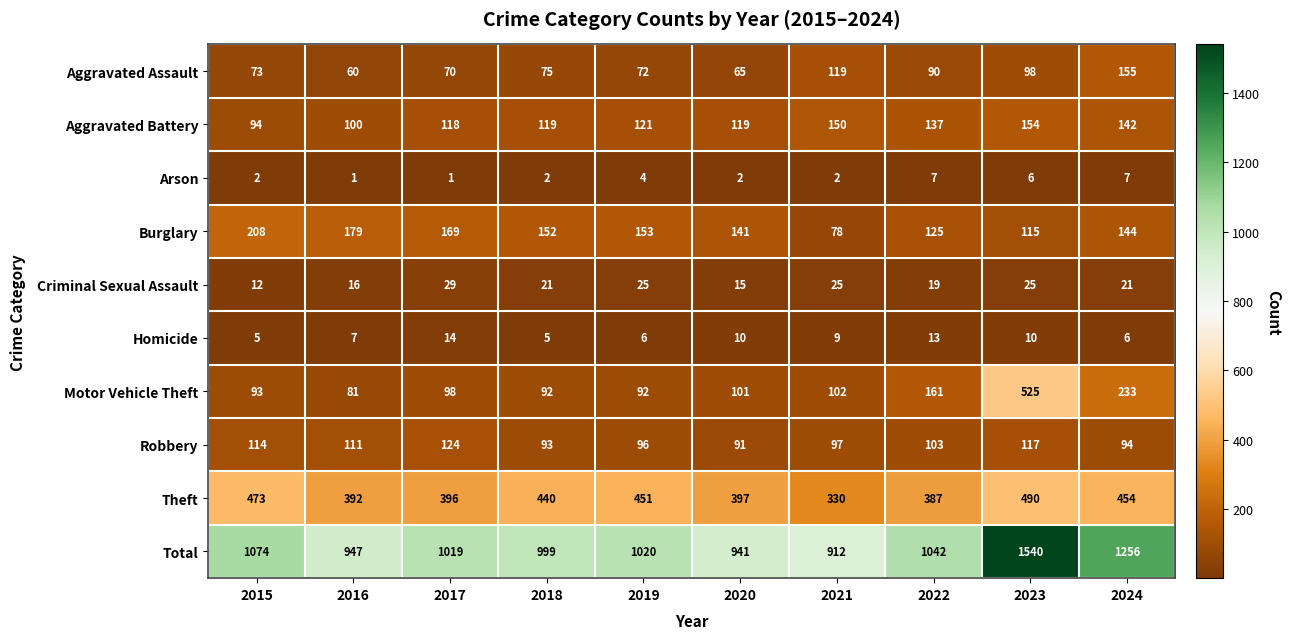

What is the difference between the Aggravated Battery values at 2023 and 2022?

17